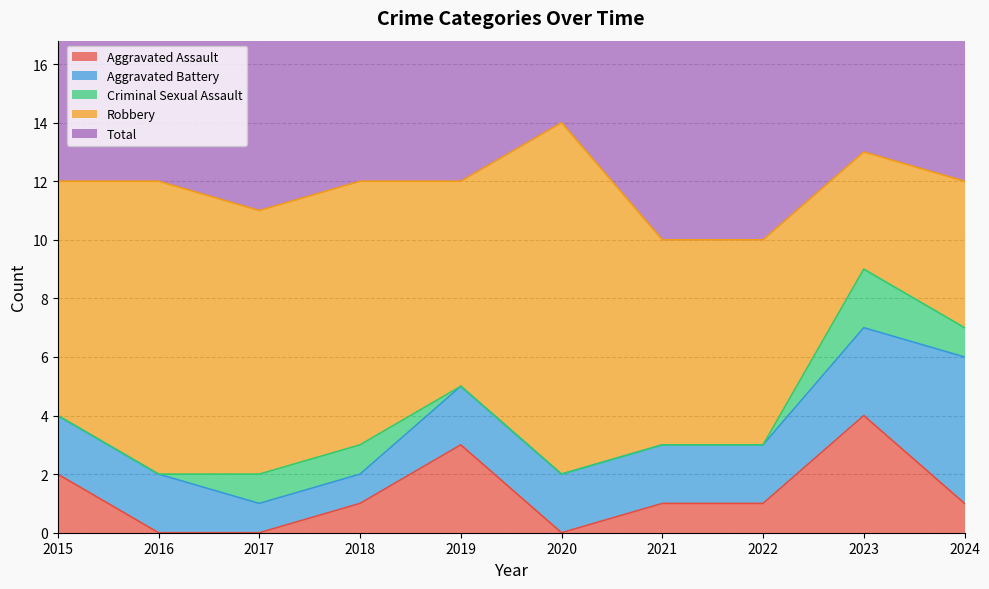

Which label corresponds to the smallest value in the chart?

2016